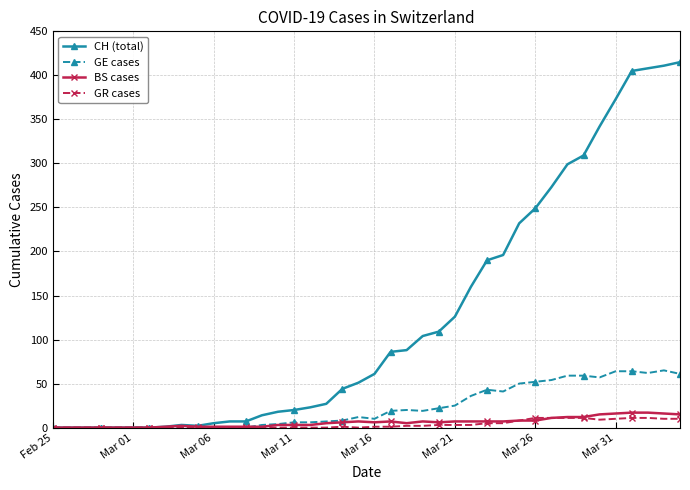

What is the greatest value displayed?

415